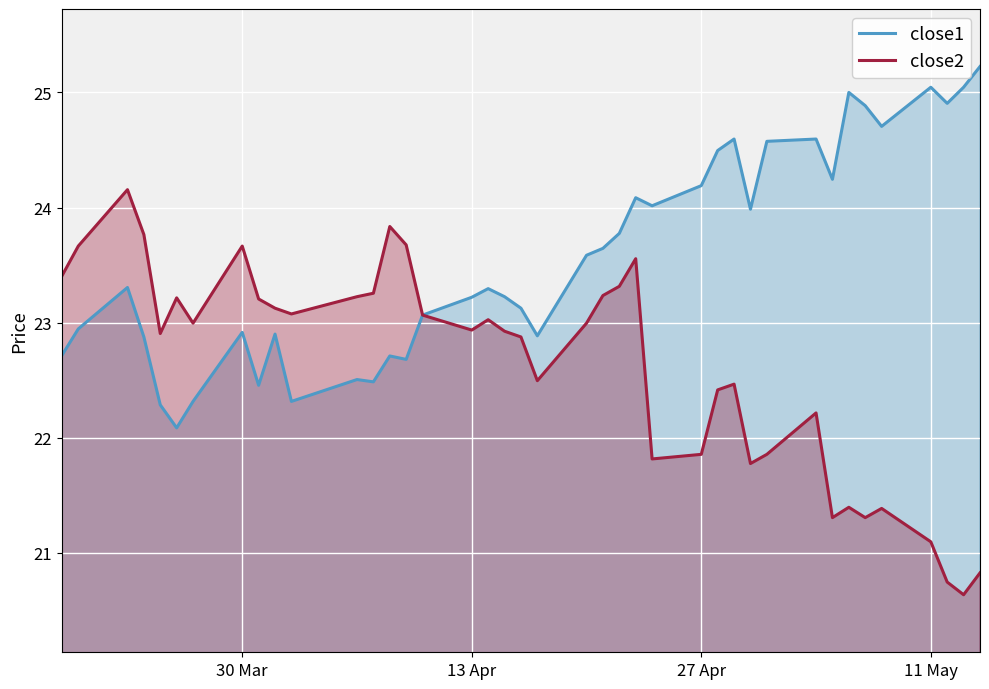

What is the value of the close1 point at the 15th from the left?

22.7